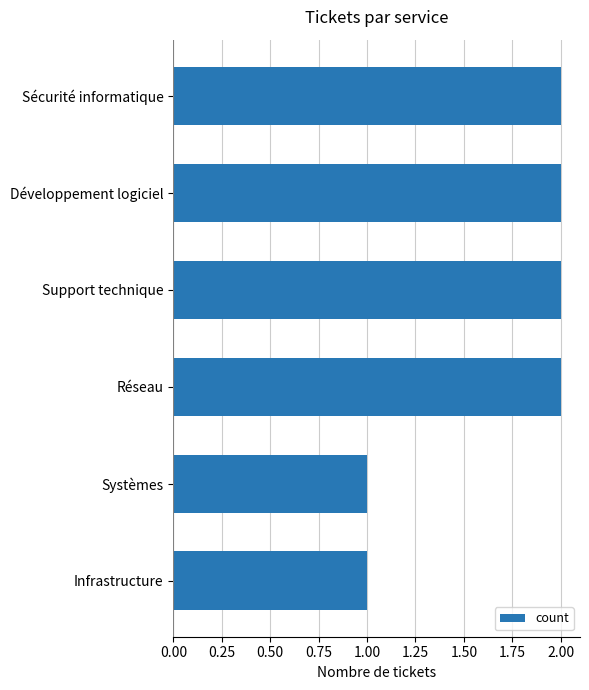

True or false: the data shows 1 at Systèmes.

True